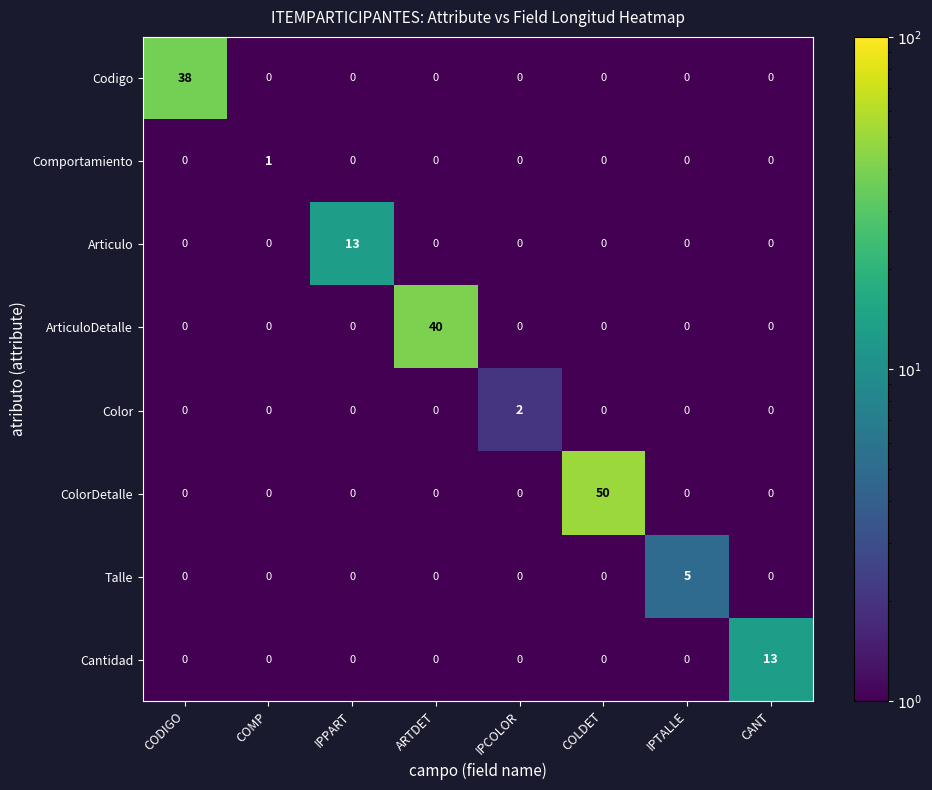

Which series has the largest total across all categories?

ColorDetalle